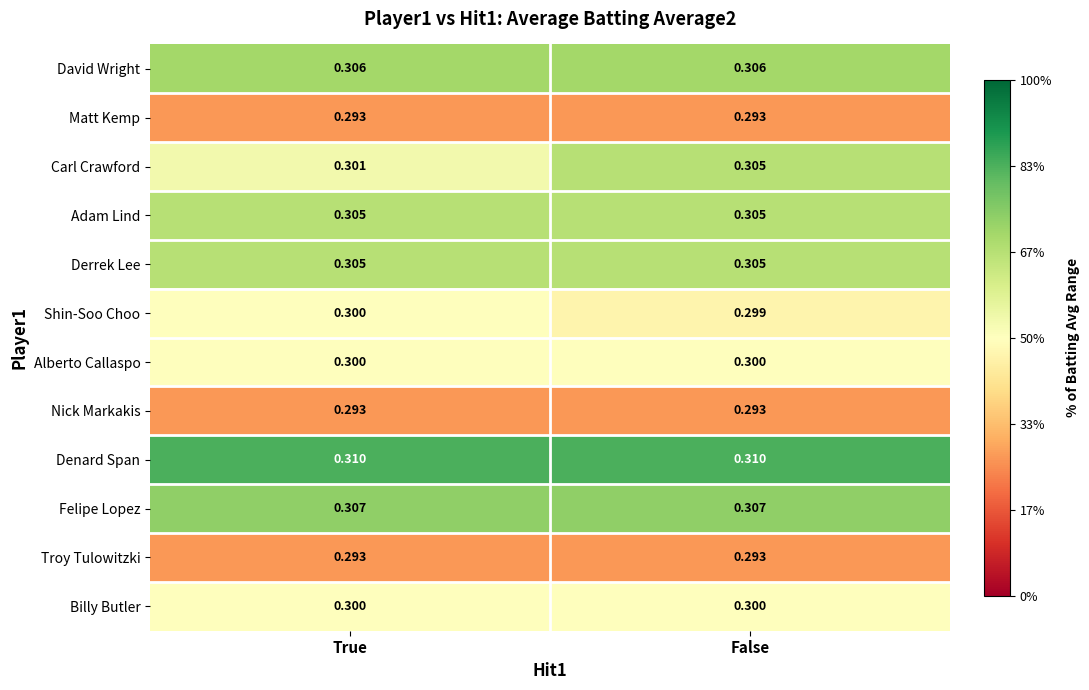

Which series has the widest spread of values?

Carl Crawford